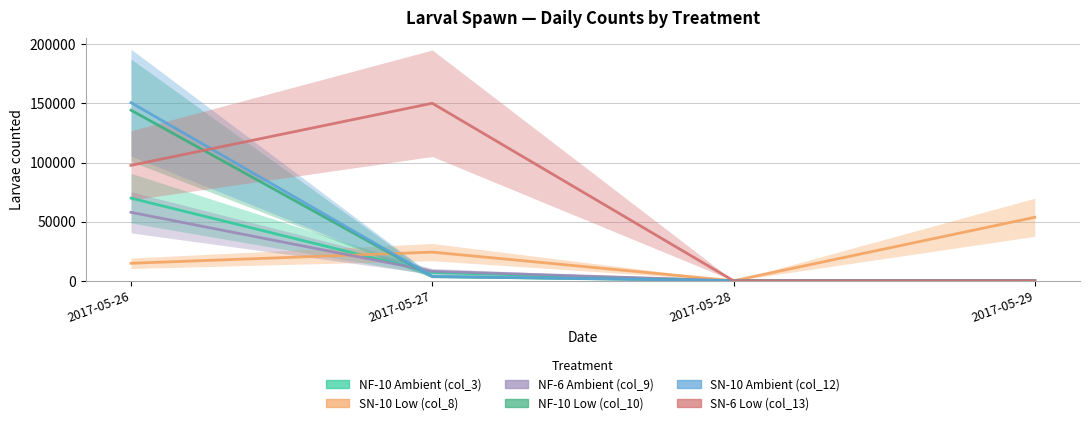

The NF-10 Low (col_10) series shows 0.0 at 2017-05-28. True or false?

True